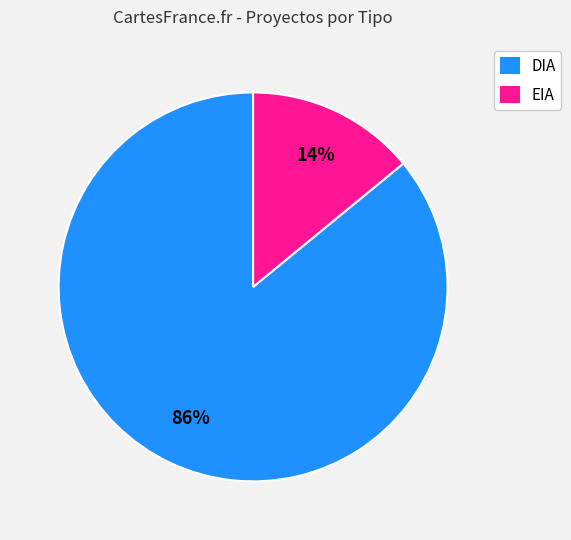

Is there a majority slice in this chart?

Yes